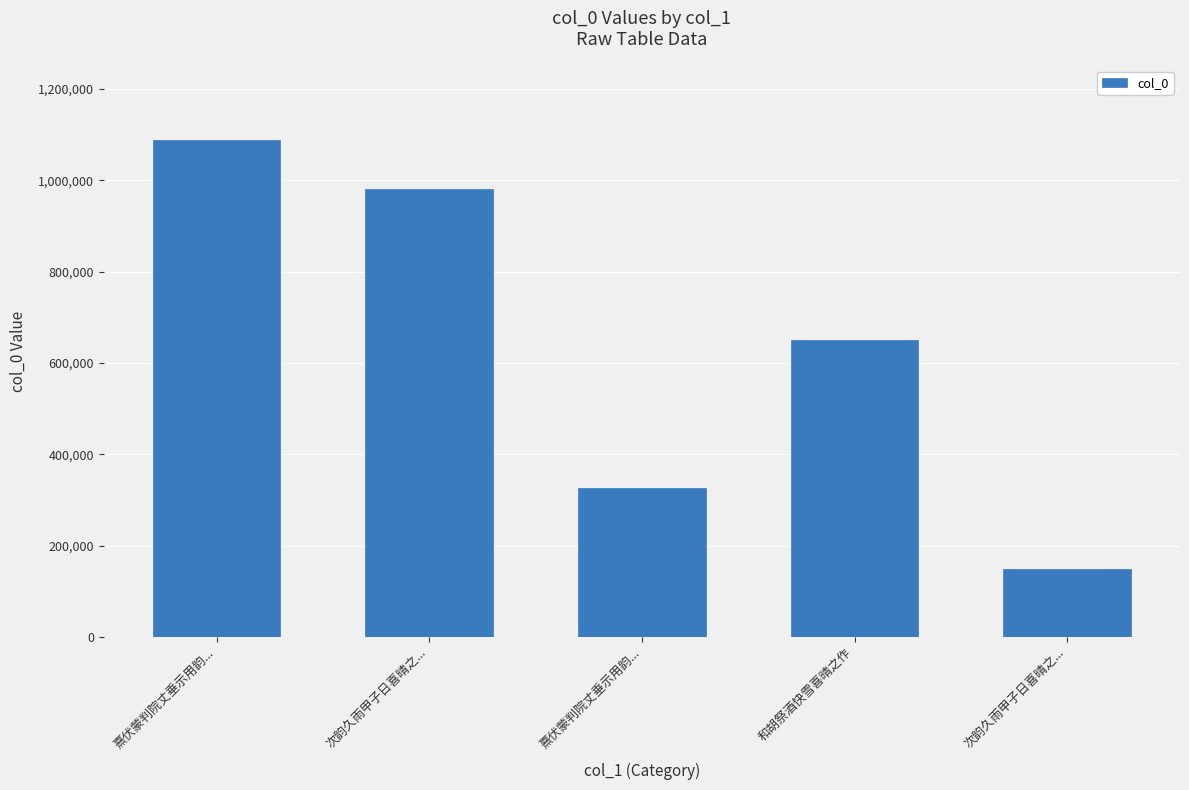

Rank the categories by value from lowest to highest.

次韵久雨甲子日喜晴之..., 熹伏蒙判院丈垂示用韵..., 和胡祭酒快雪喜晴之作, 次韵久雨甲子日喜晴之..., 熹伏蒙判院丈垂示用韵...